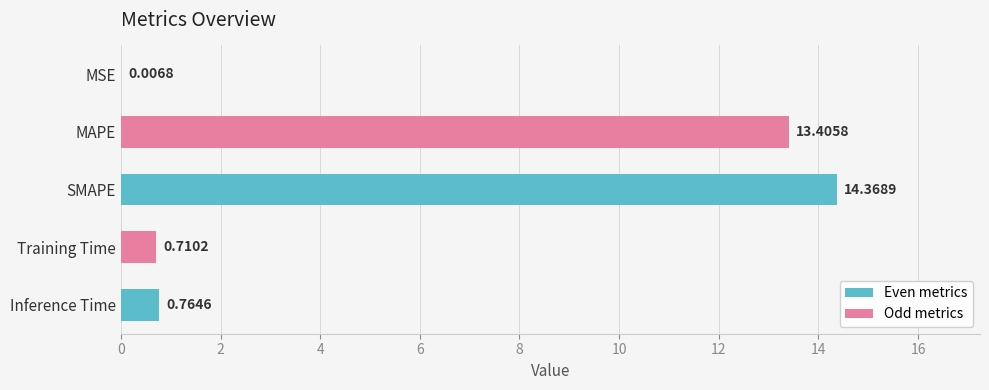

What is the change in value from MAPE to Training Time?

-12.7